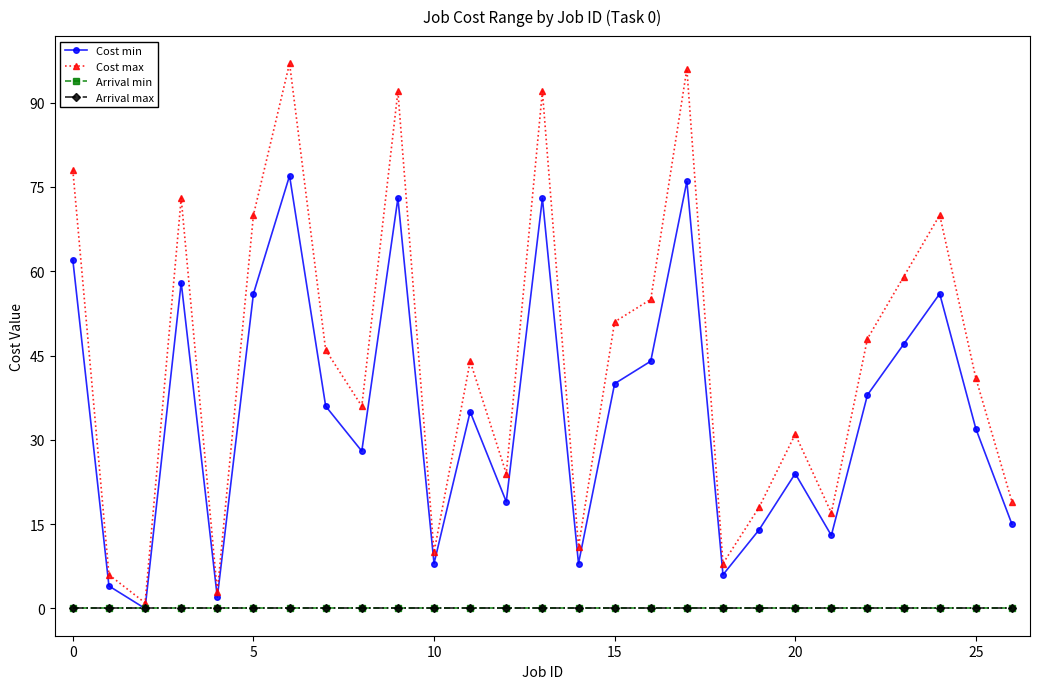

What is the value of the Cost max point at the 6th from the left?

70